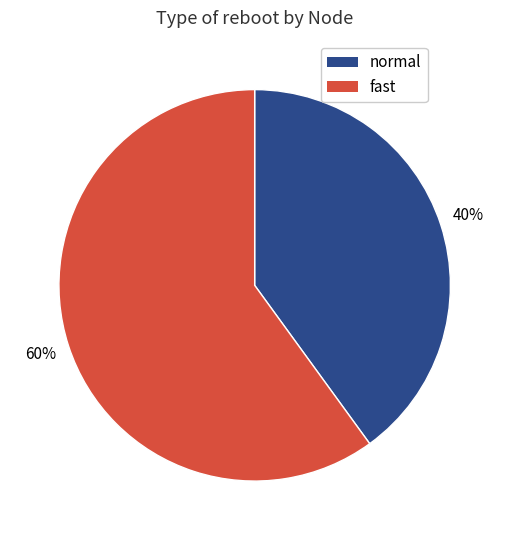

Does any single category account for the majority?

Yes